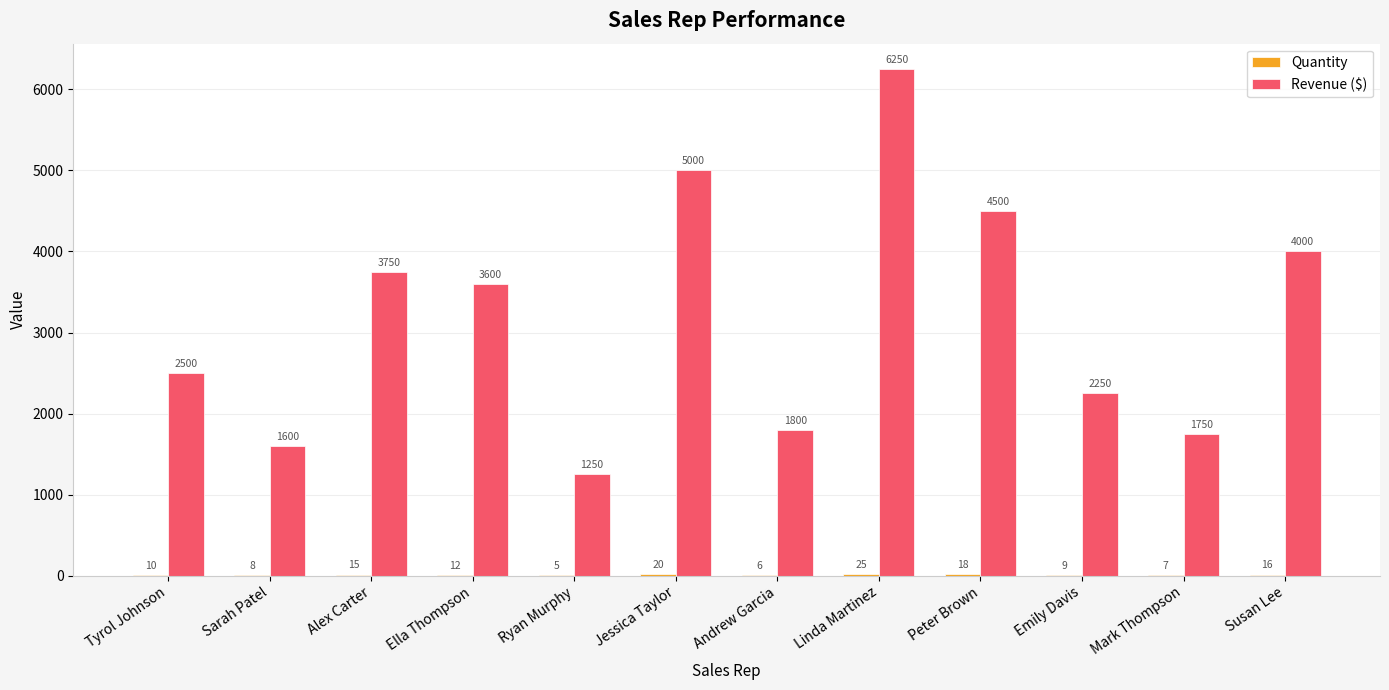

At which category is the sum across all series the highest?

Linda Martinez